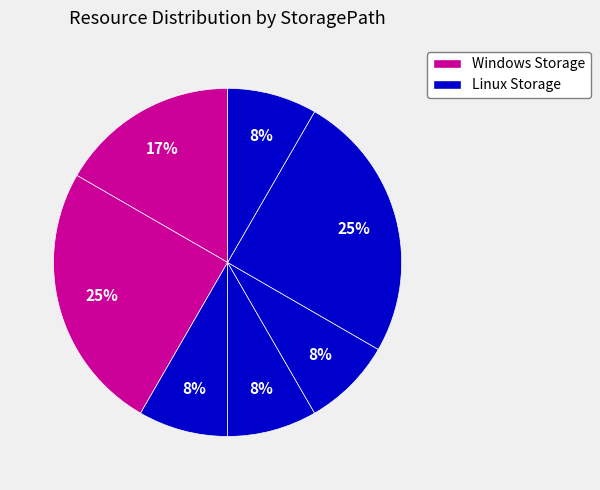

Count the number of slices in the pie.

7